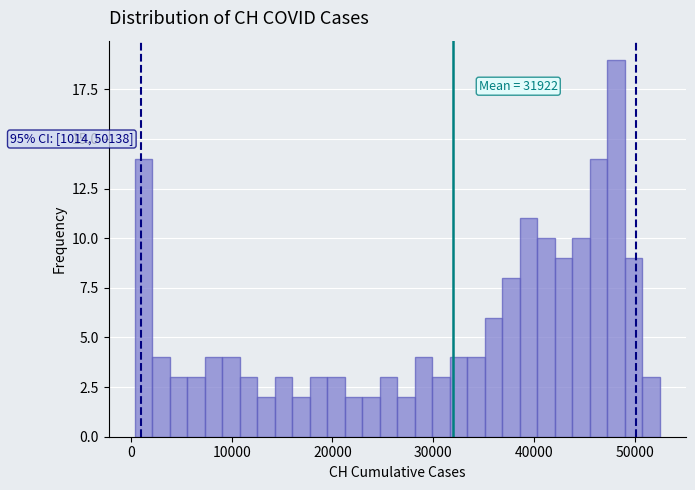

Around what value on the x-axis is the tallest bar? Give the approximate position of its centre, as read against the axis.

48000